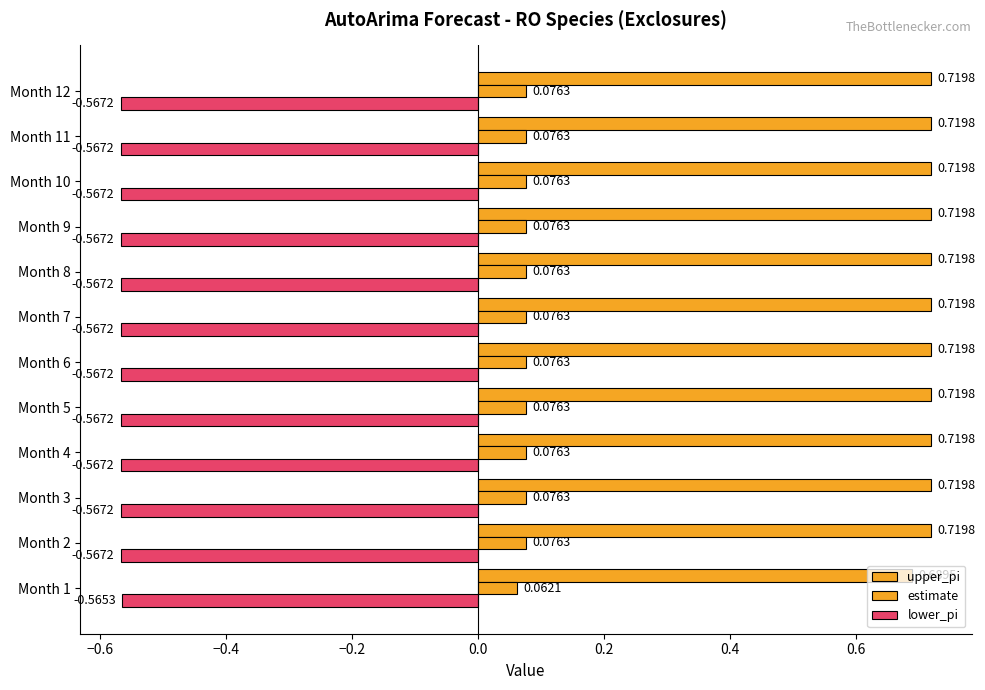

How many data points does each series have?

12